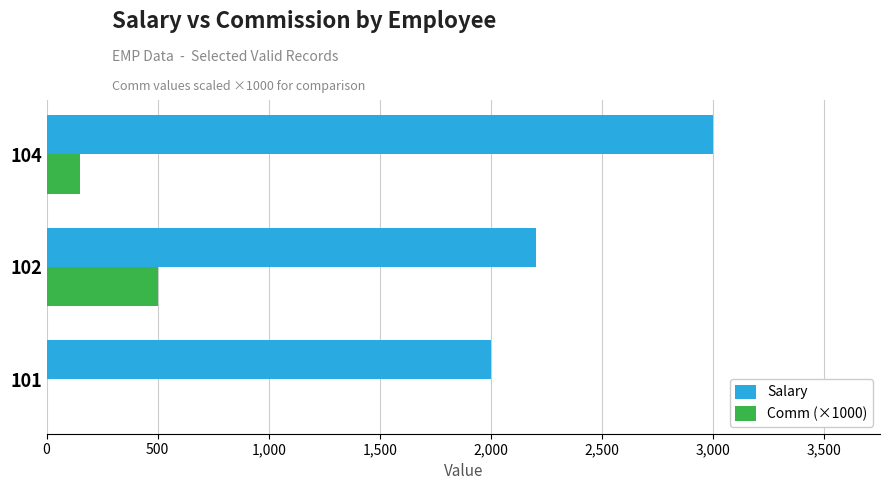

Is it true that Comm (×1000) equals 150 at 104?

True